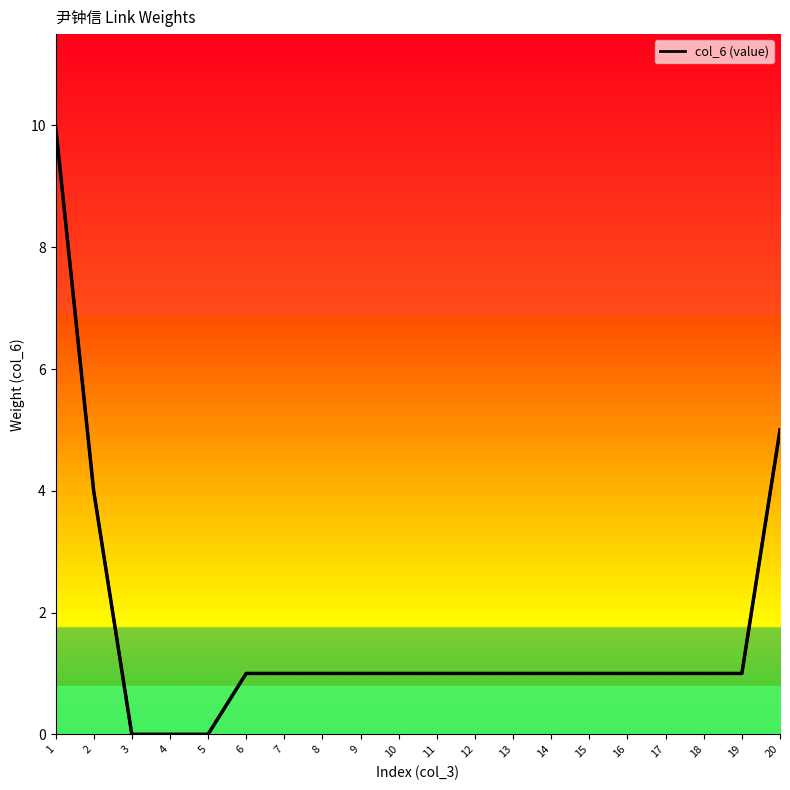

List the labels in order of value, largest first.

1, 20, 2, 6, 7, 8, 9, 10, 11, 12, 13, 14, 15, 16, 17, 18, 19, 3, 4, 5